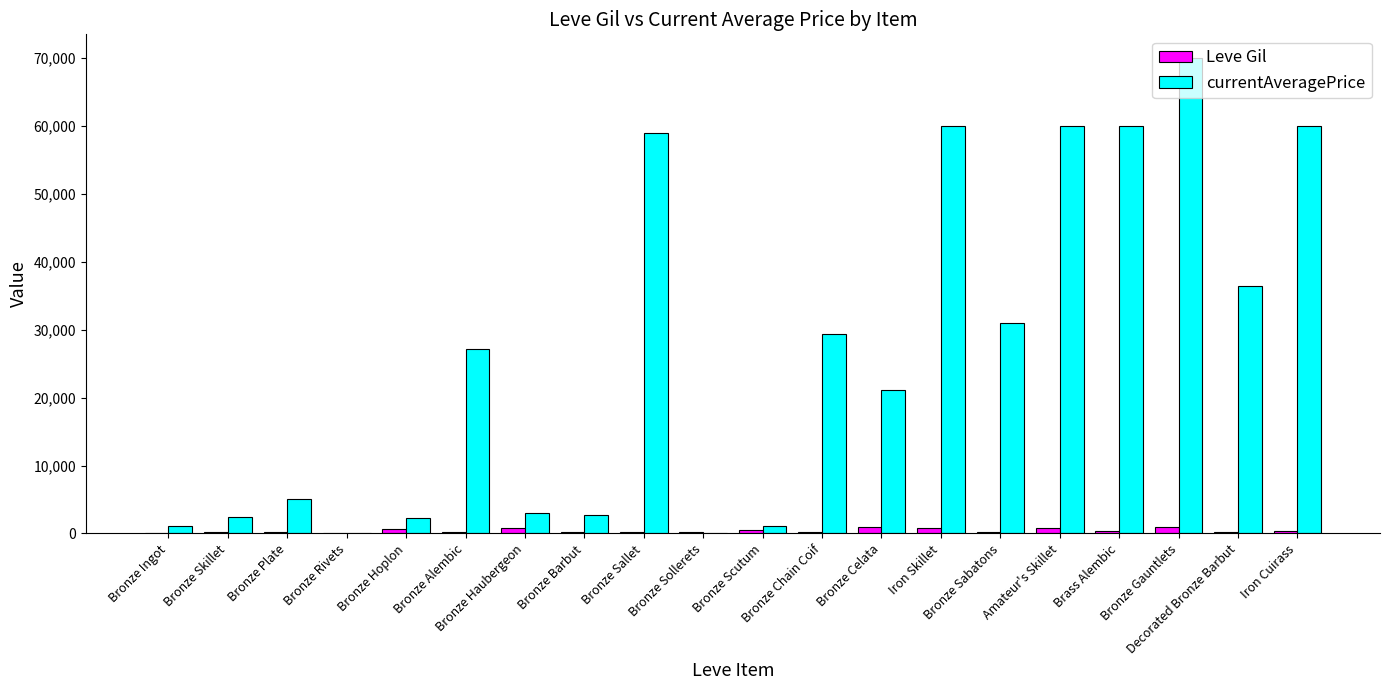

Which series has the largest total across all categories?

currentAveragePrice